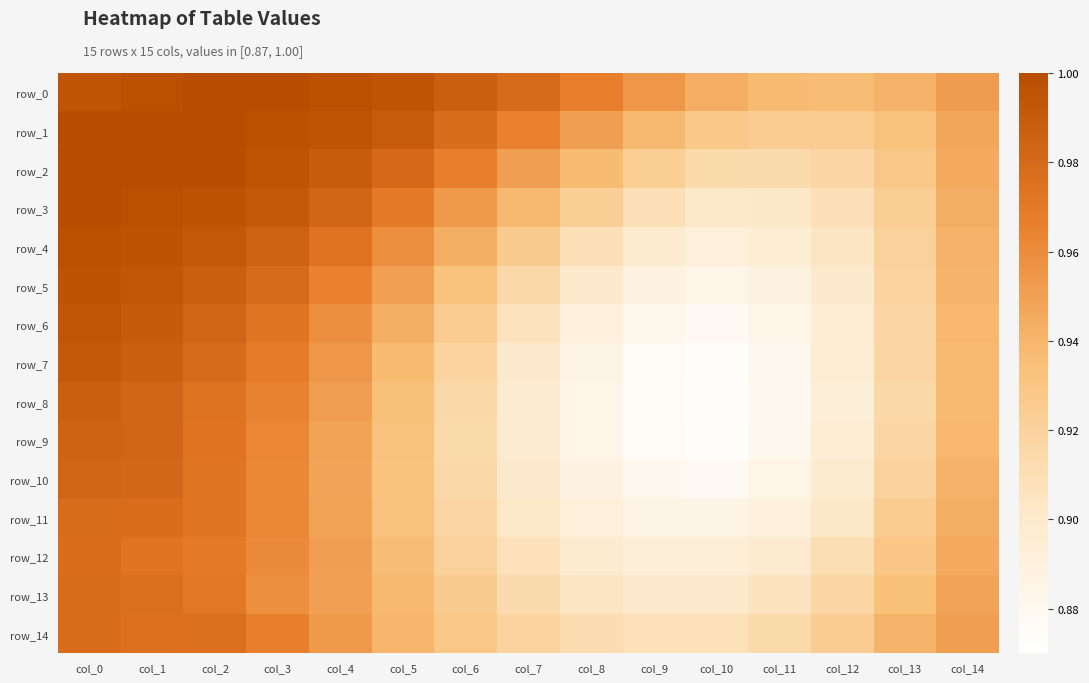

At which label is row_5 closest to 0?

col_10